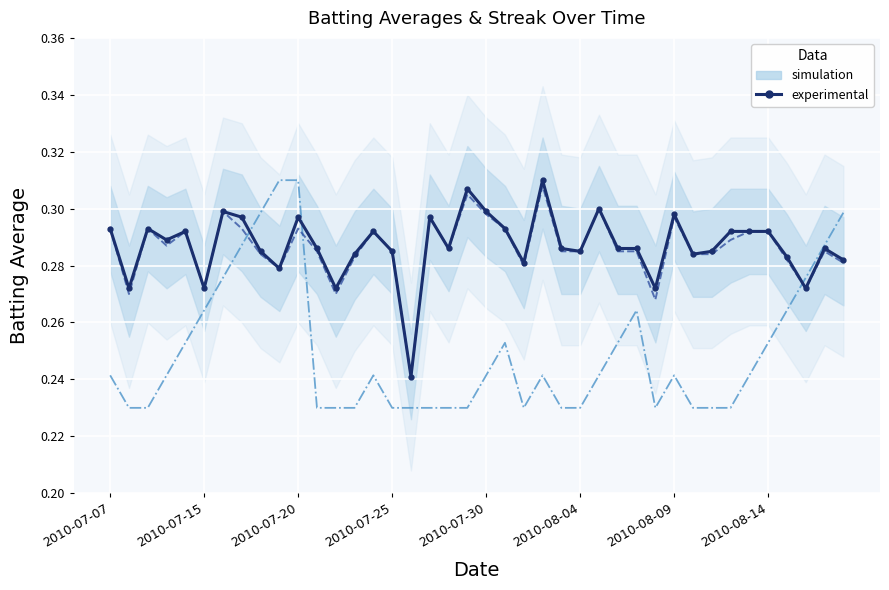

Between 24 and 34, which series saw the biggest shift?

Streak (scaled)